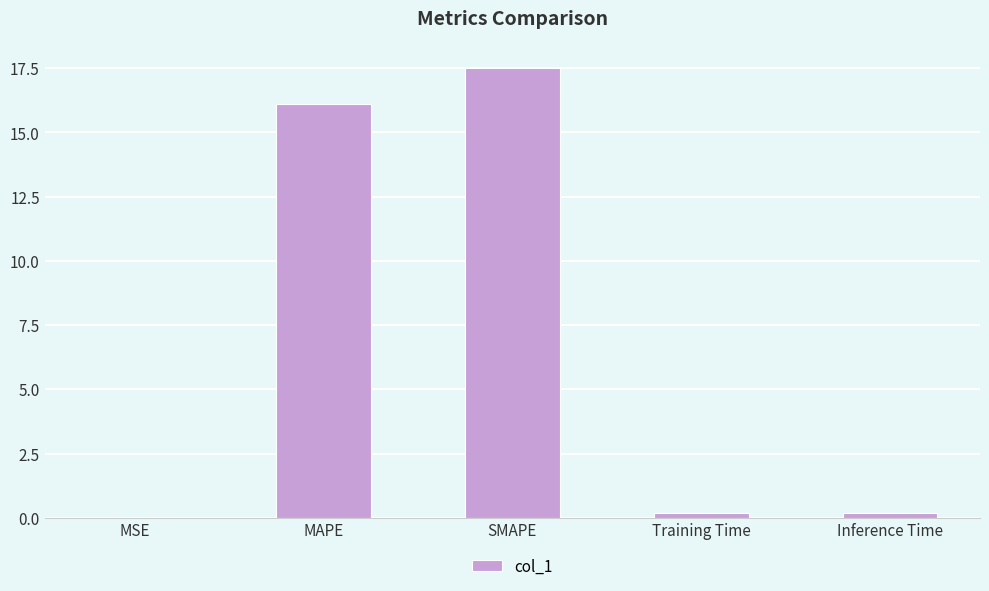

True or false: the data shows 24.3 at MAPE.

False